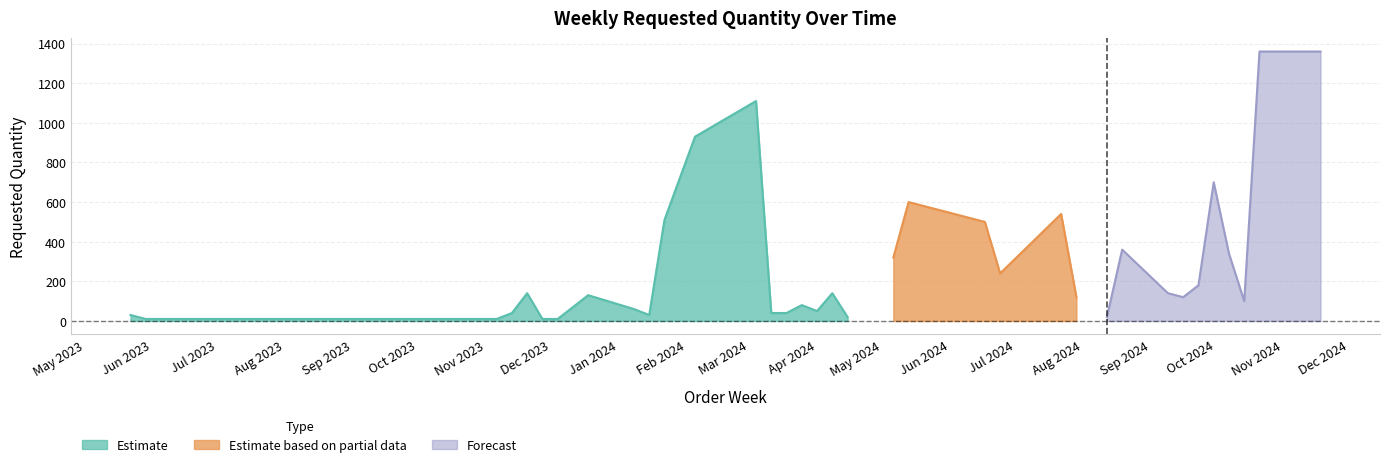

What is the sum of all values?

10480